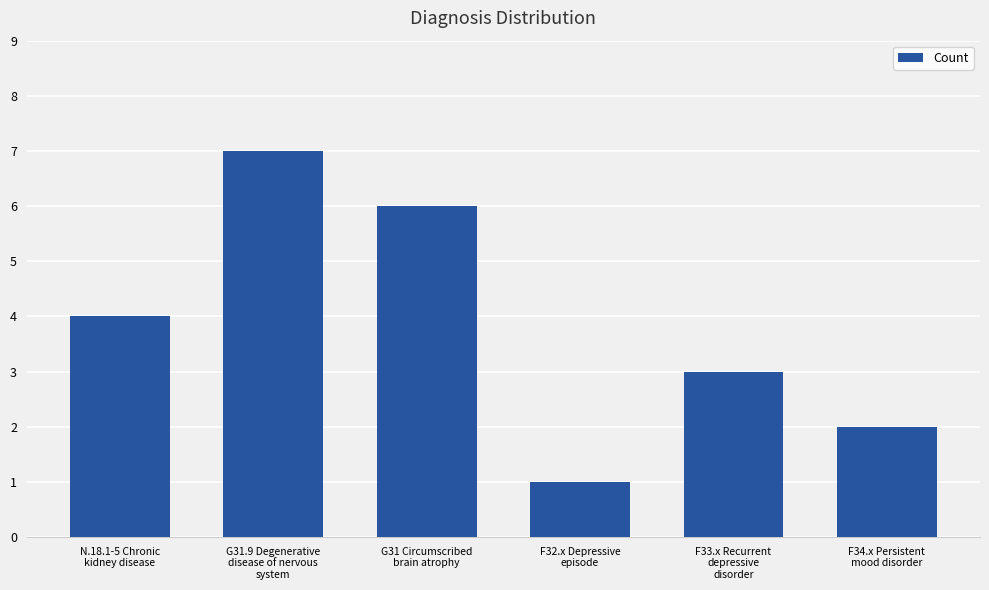

Are the bars grouped side by side (vs. stacked)?

No